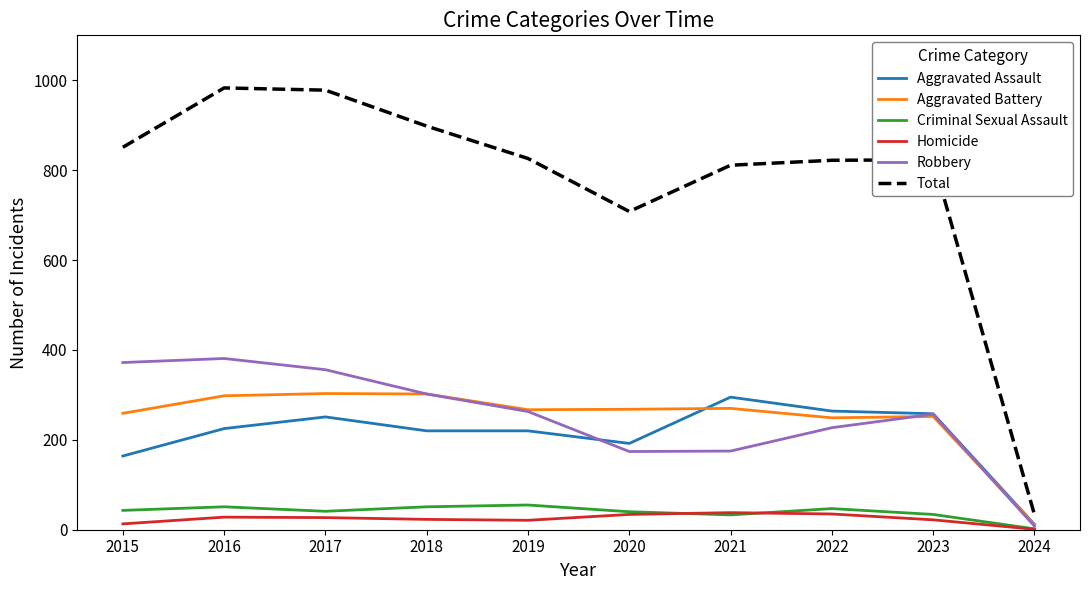

Does the chart have visible grid lines?

No